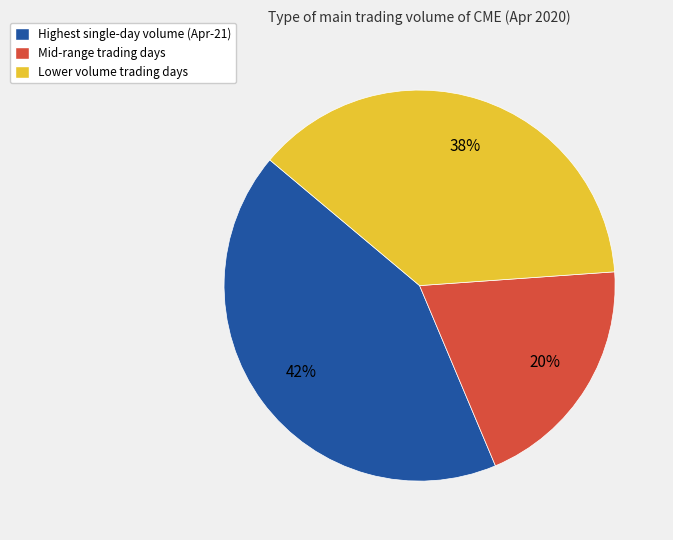

Approximately how many times larger is the value at Mid-range trading days compared to Highest single-day volume (Apr-21)?

0.5